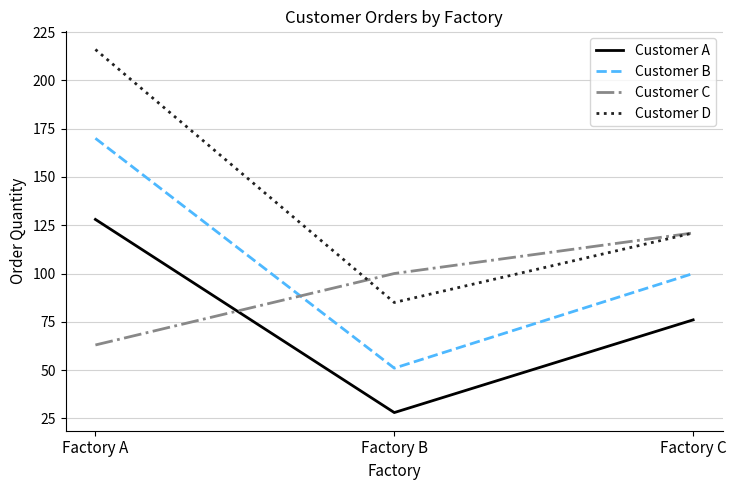

At which label is Customer A closest to 78?

Factory C